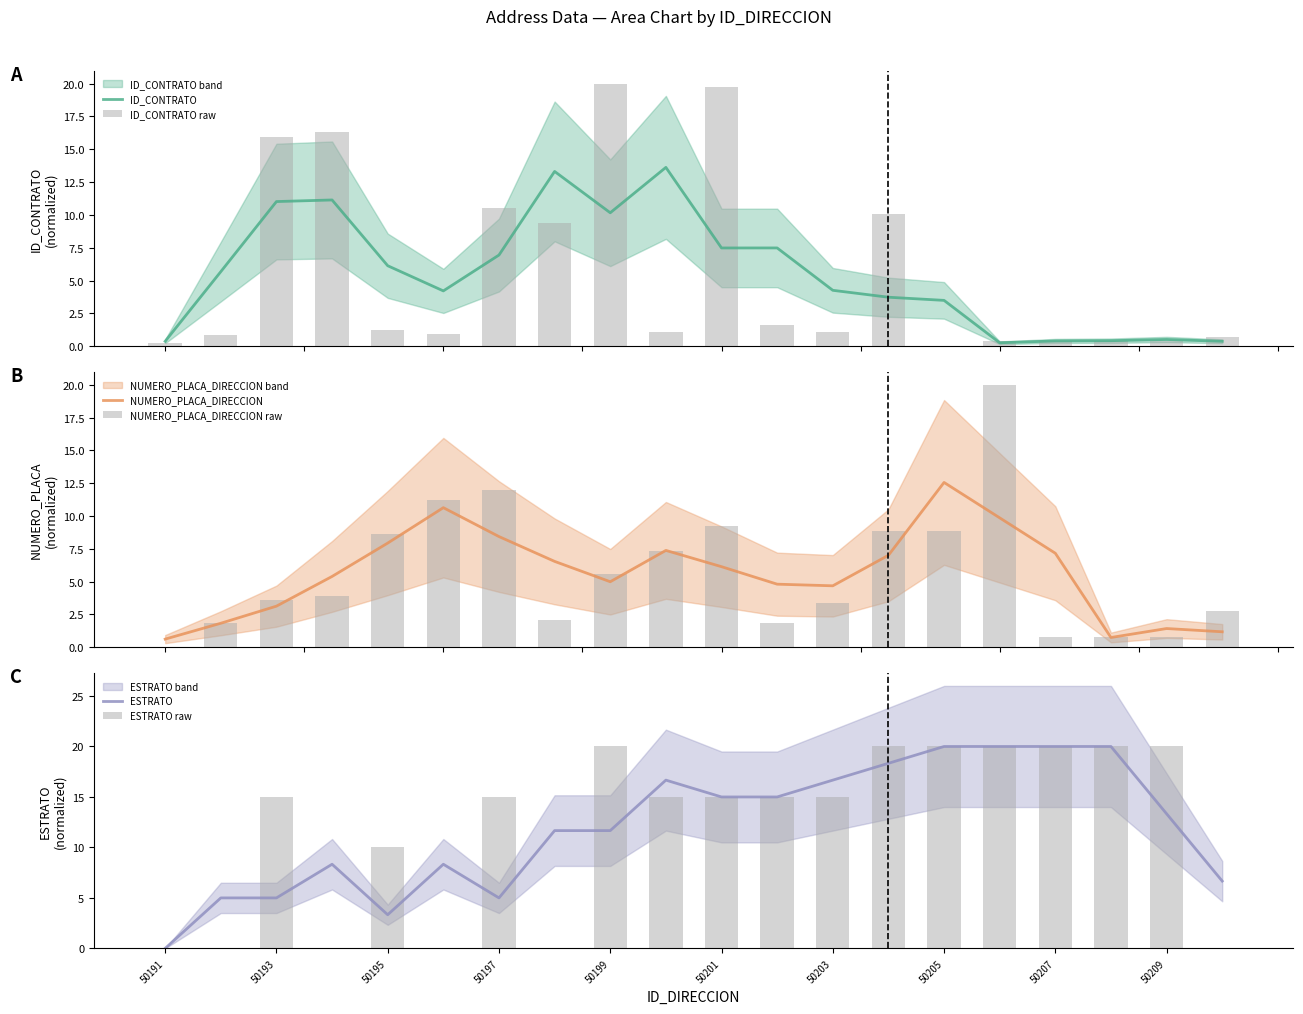

Reading left to right, list all the values displayed in this chart.

ID_CONTRATO: 0.4	5.7	11.0	11.1	6.1	4.2	6.9	13.3	10.2	13.6	7.5	7.5	4.3	3.7	3.5	0.3	0.4	0.4	0.5	0.4
ID_CONTRATO raw: 0.3	0.8	15.9	16.3	1.2	0.9	10.5	9.4	20.0	1.1	19.8	1.6	1.1	10.1	0.0	0.4	0.4	0.4	0.4	0.7
NUMERO_PLACA_DIRECCION: 0.6	1.8	3.1	5.4	7.9	10.6	8.4	6.5	5.0	7.4	6.1	4.8	4.7	7.0	12.6	9.9	7.2	0.7	1.4	1.2
NUMERO_PLACA_DIRECCION raw: 0.0	1.9	3.6	3.9	8.7	11.3	12.0	2.0	5.6	7.3	9.2	1.9	3.3	8.8	8.8	20.0	0.7	0.7	0.7	2.8
ESTRATO: 0.0	5.0	5.0	8.3	3.3	8.3	5.0	11.7	11.7	16.7	15.0	15.0	16.7	18.3	20.0	20.0	20.0	20.0	13.3	6.7
ESTRATO raw: 0.0	0.0	15.0	0.0	10.0	0.0	15.0	0.0	20.0	15.0	15.0	15.0	15.0	20.0	20.0	20.0	20.0	20.0	20.0	0.0